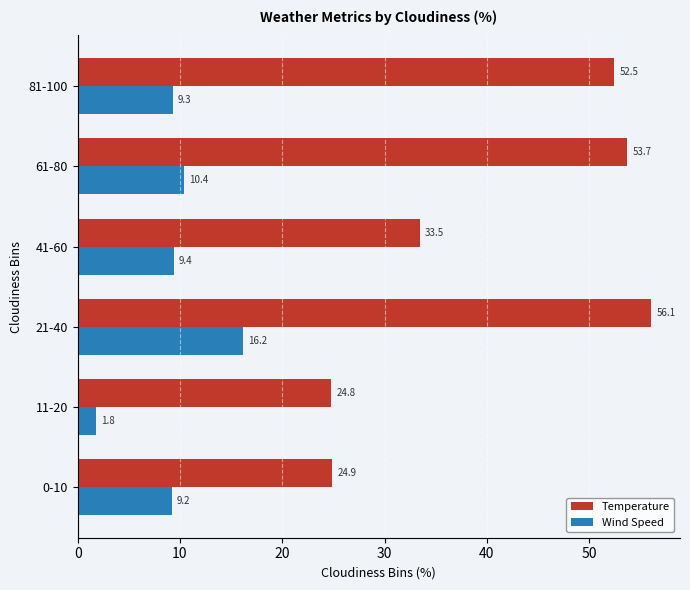

What value does the Temperature series have at 81-100?

52.5